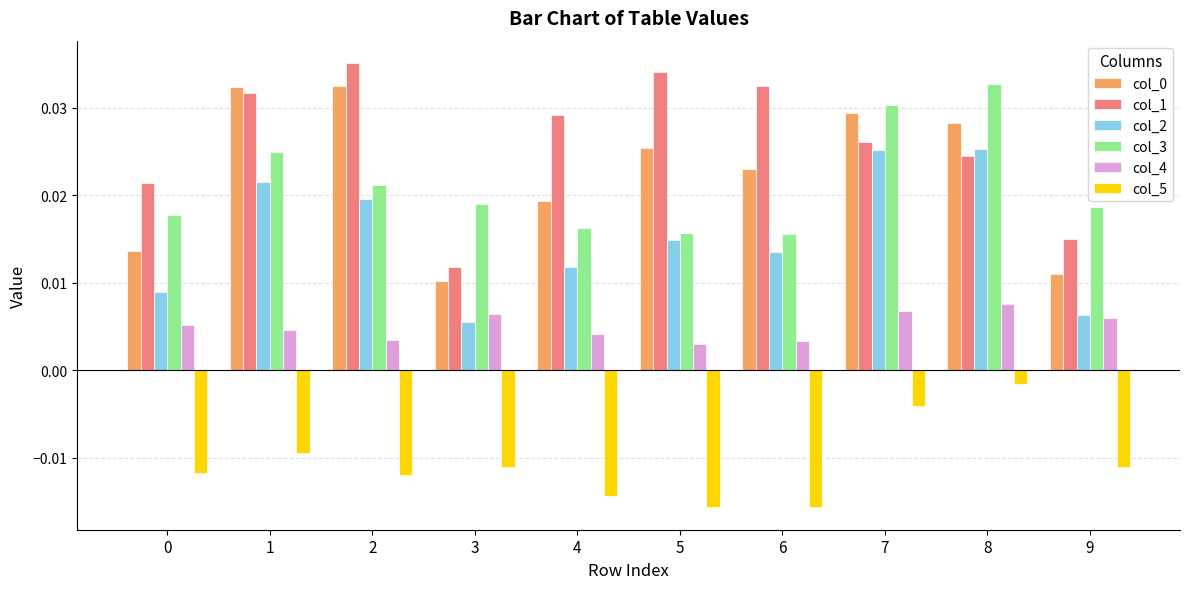

Which series has the largest range (max minus min)?

col_1